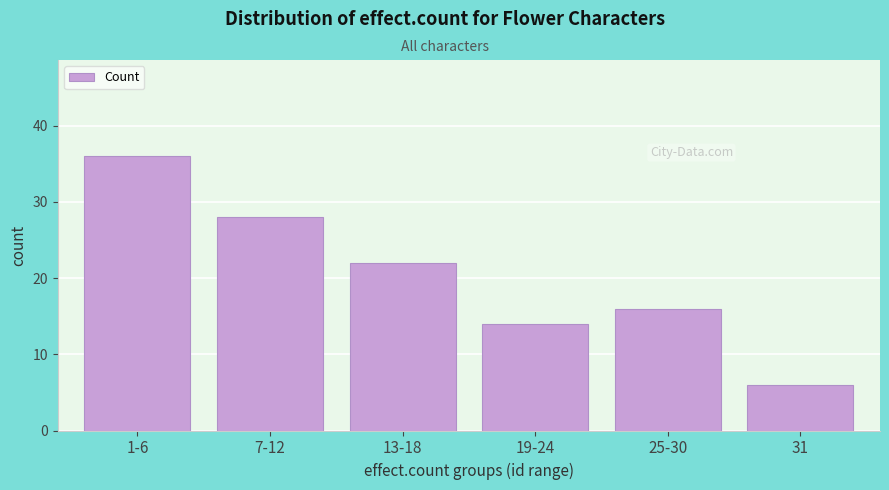

Reading right to left, extract all data points from this chart.

31=6	25-30=16	19-24=14	13-18=22	7-12=28	1-6=36